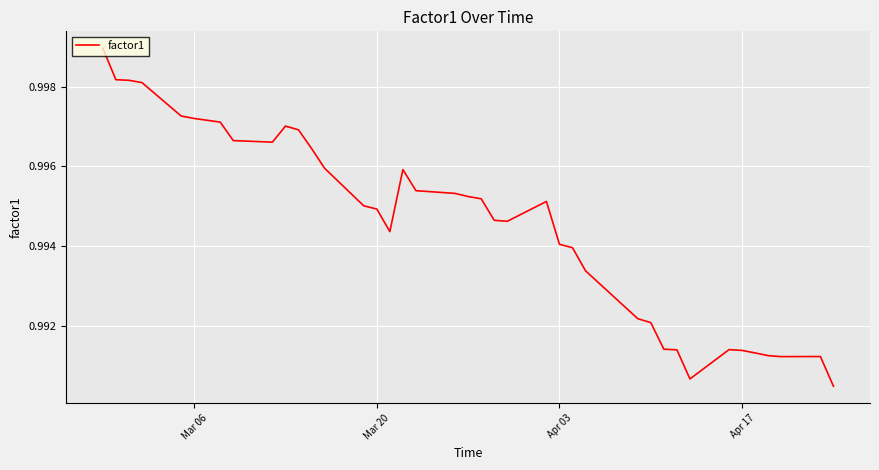

How many interior local valleys (lower than both neighbors) does the data have?

5